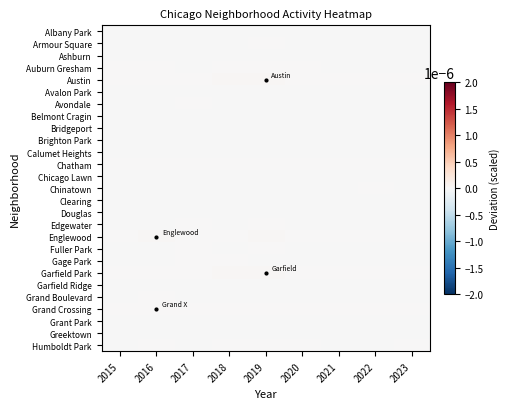

Which label corresponds to the largest value in the chart?

2019